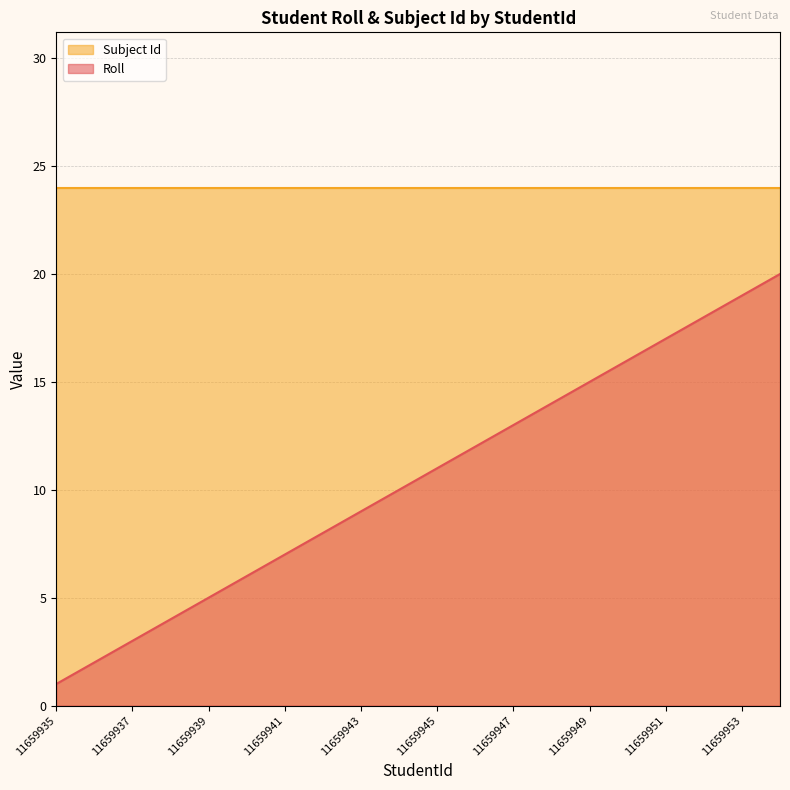

Which series changed the most between 11659943 and 11659951?

Roll